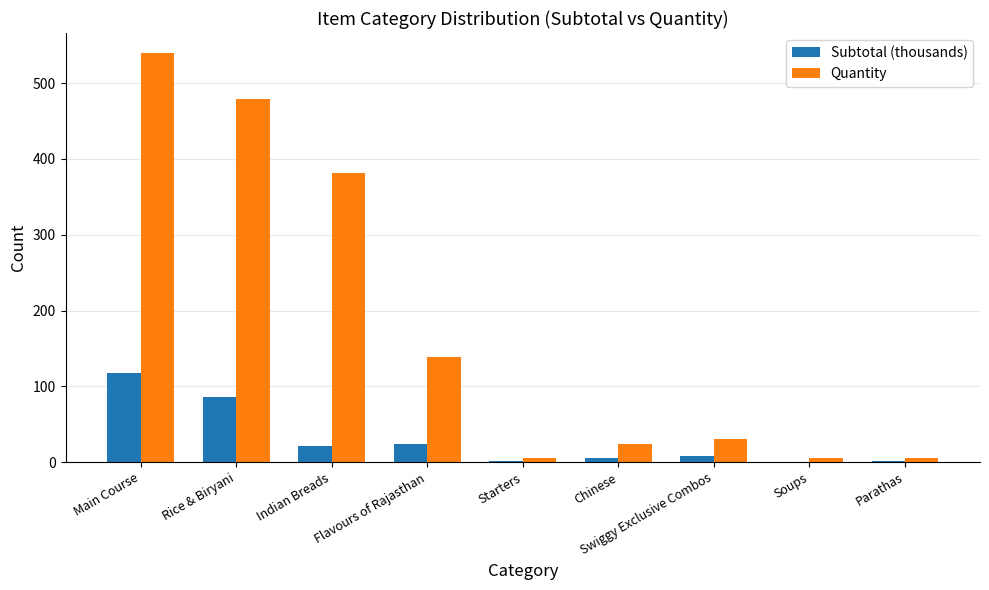

Count the number of categories in the chart.

9